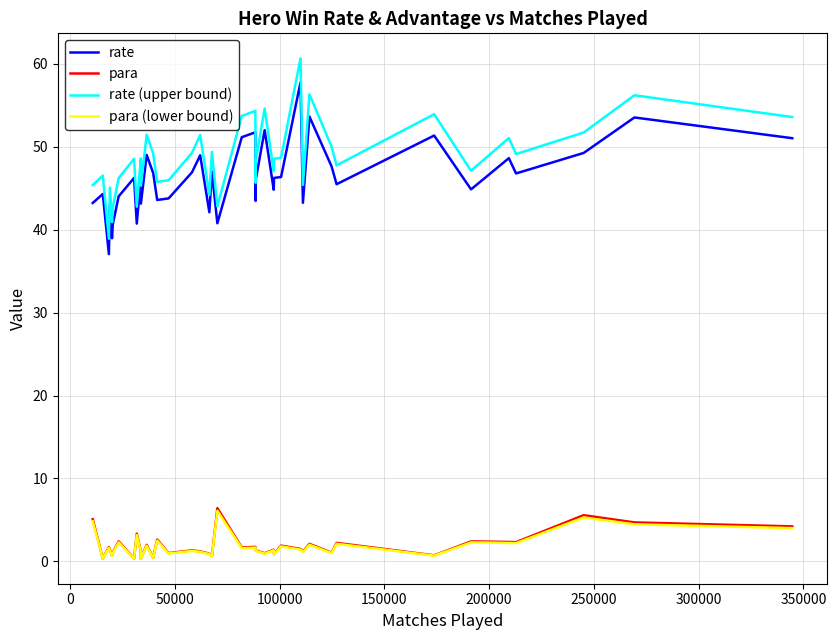

True or false: para (lower bound) and rate (upper bound) cross at least once.

False